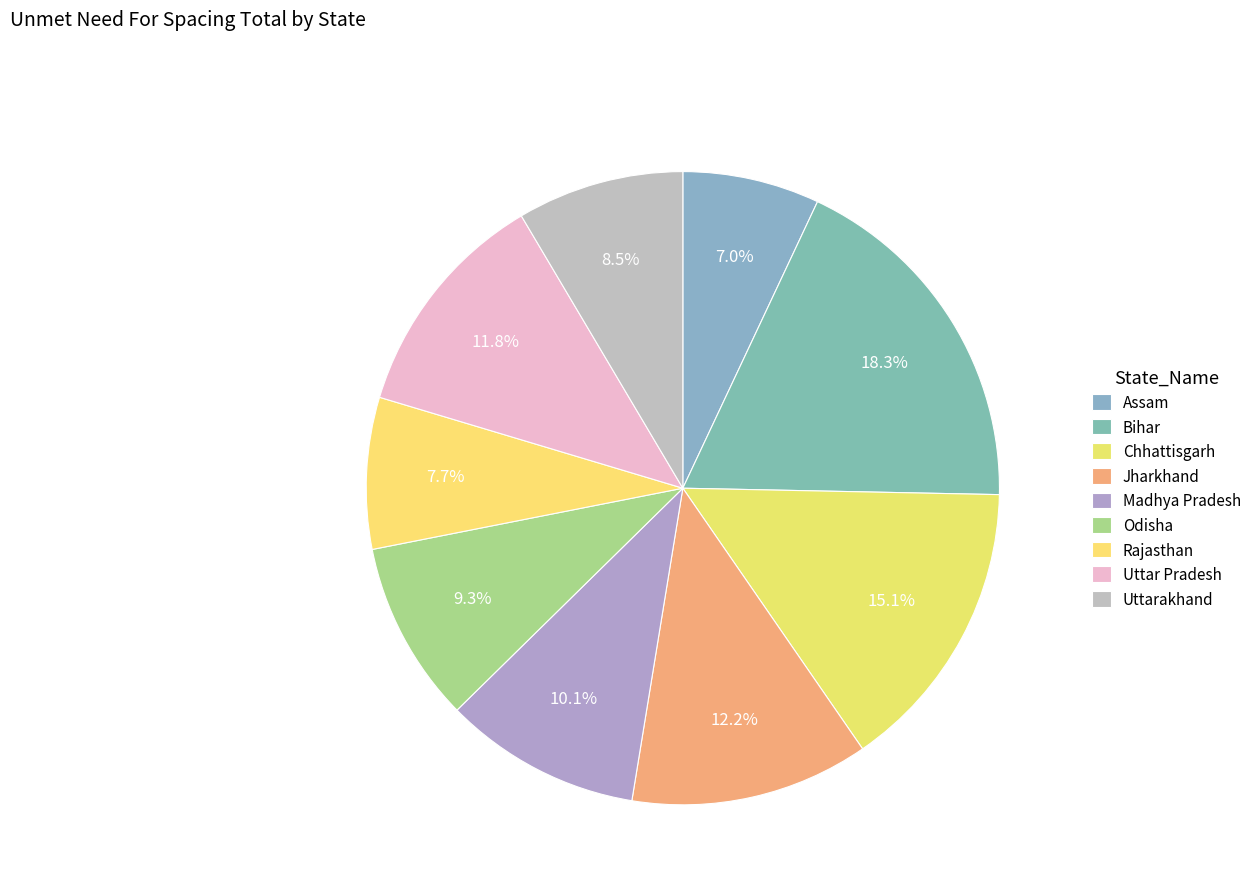

Which has a higher value, Madhya Pradesh or Bihar?

Bihar